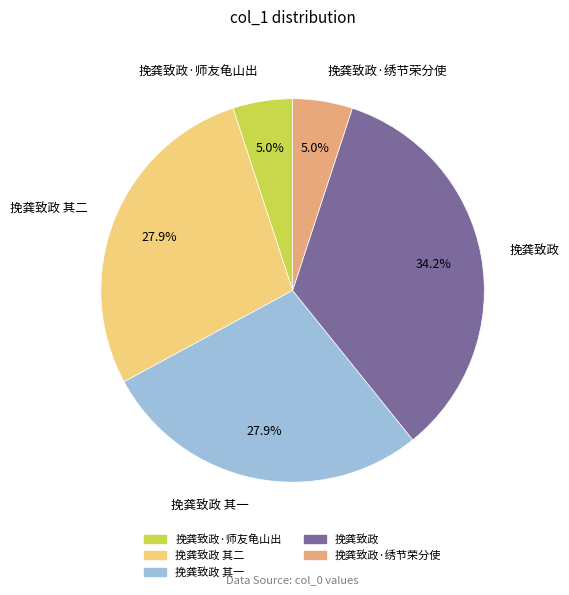

Is there a majority slice in this chart?

No